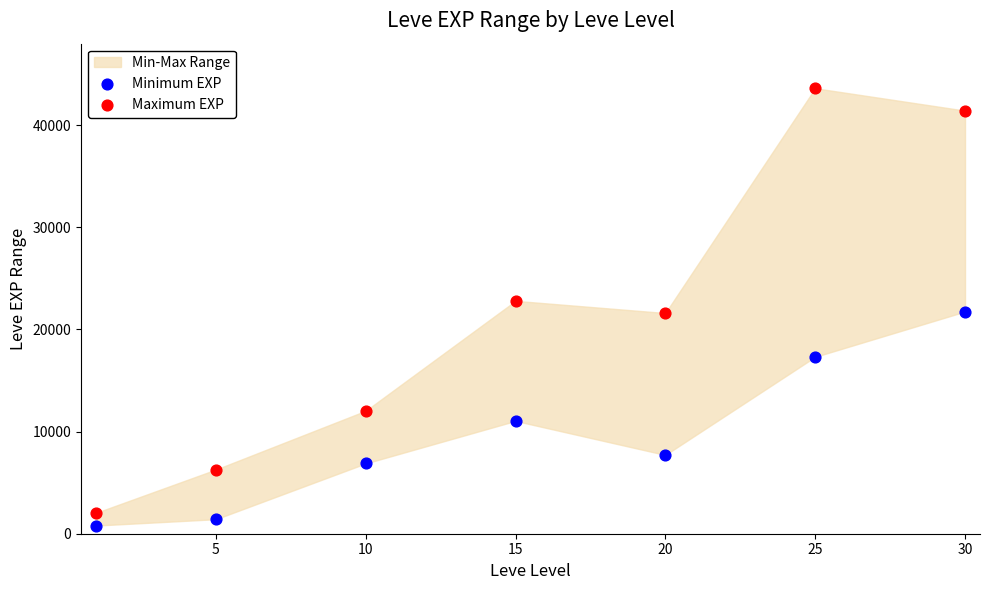

Which series reaches the maximum Y coordinate?

Maximum EXP